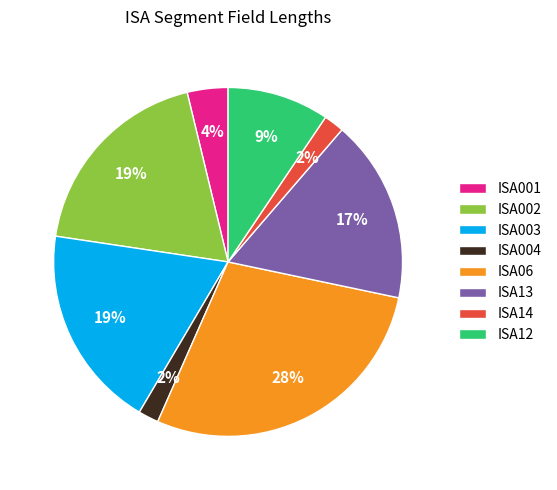

Which category has the biggest portion of the pie?

ISA06